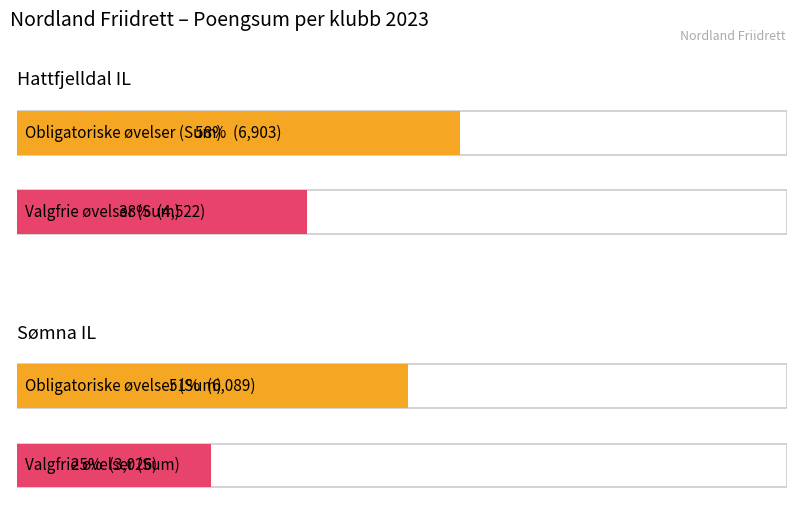

Read the Obligatoriske øvelser (Sum) value at Hattfjelldal IL.

6903